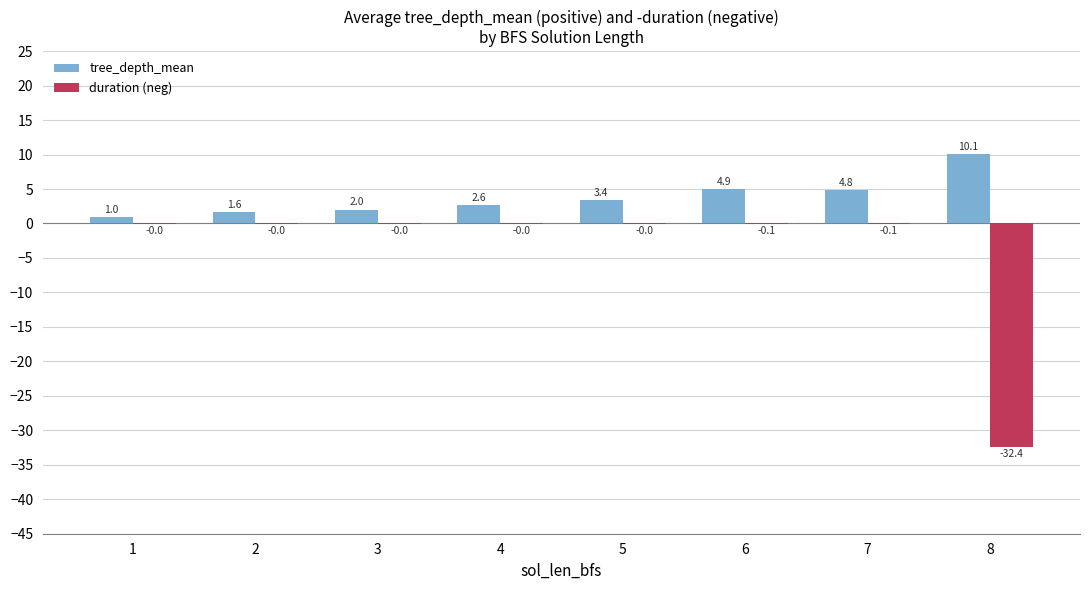

What is the sum of the duration (neg) values at 8 and 3?

-32.4